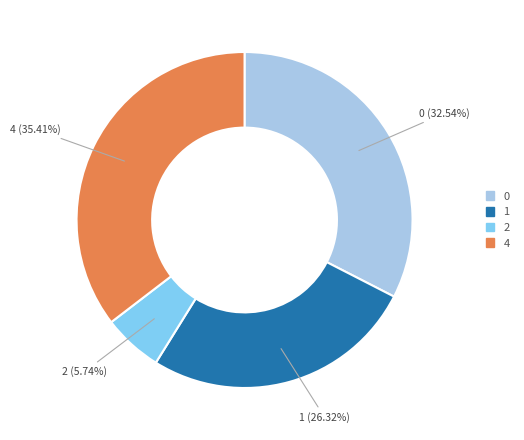

Is there any slice that represents more than half of the pie?

No